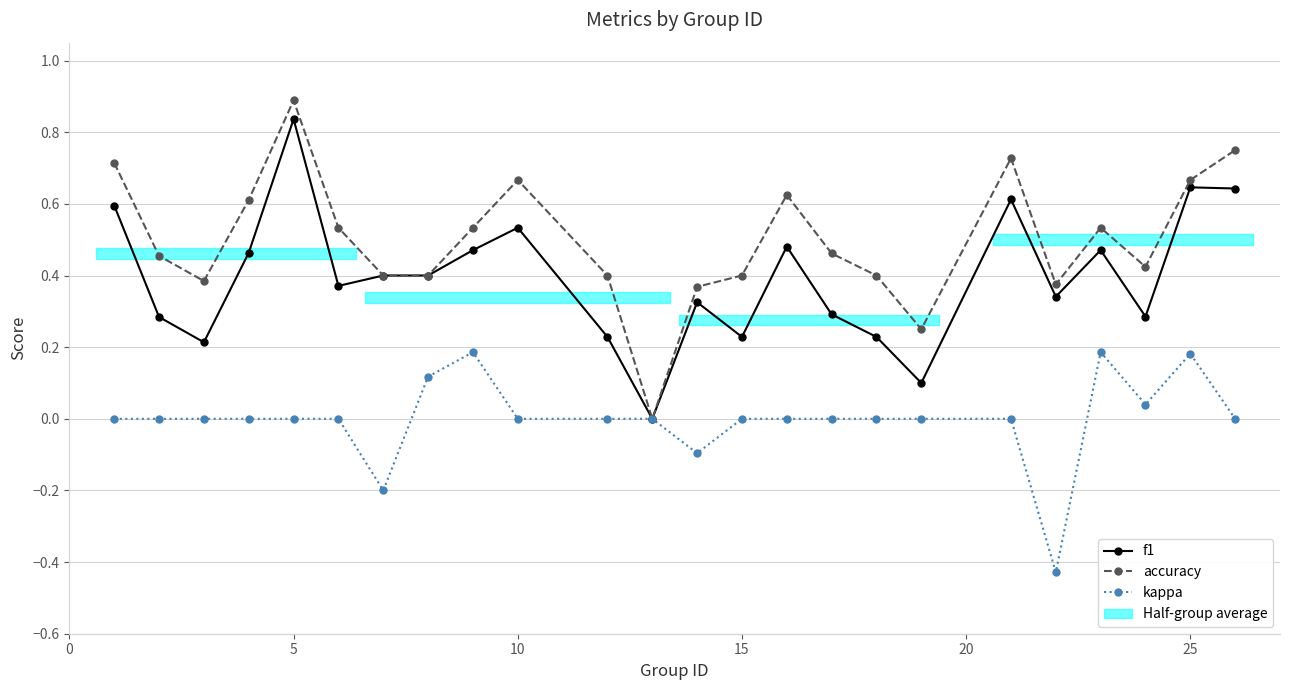

True or false: f1 has more than 1 points higher than both neighbors.

True